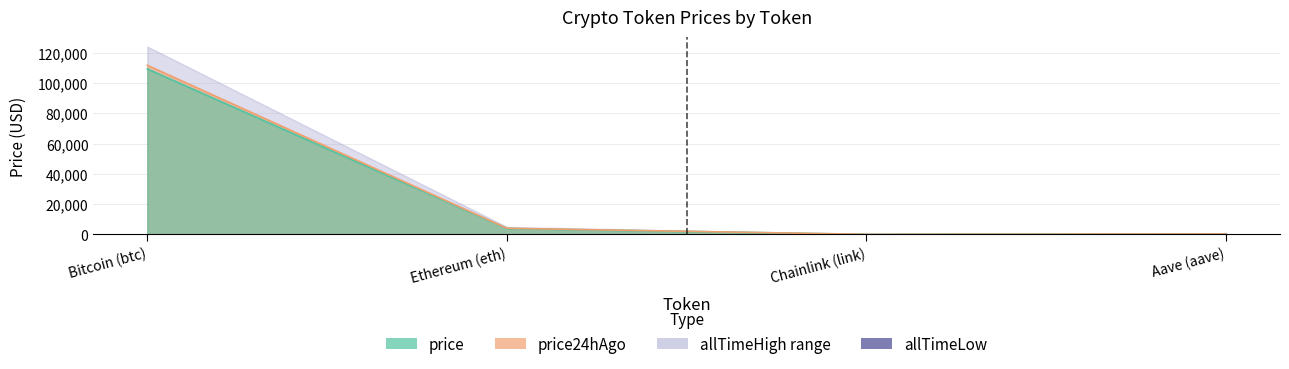

What is the sum of the price24hAgo values at Aave (aave) and Chainlink (link)?

291.1